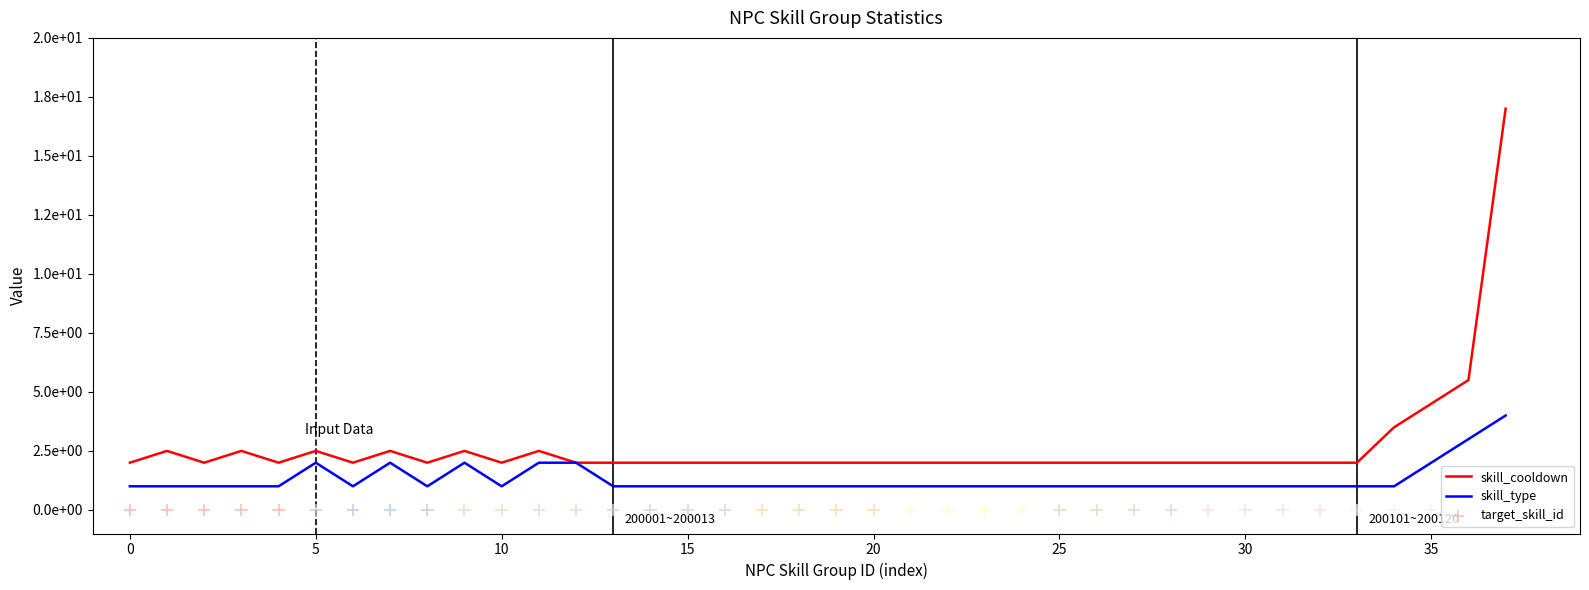

What are all the series names shown in the legend?

skill_cooldown, skill_type, target_skill_id